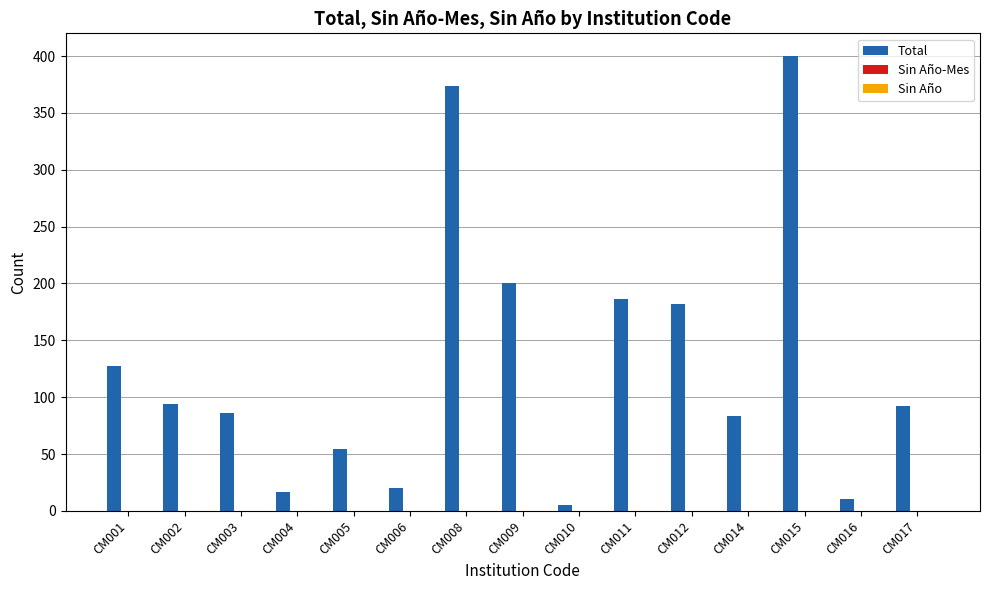

What is the maximum value shown in the chart?

400